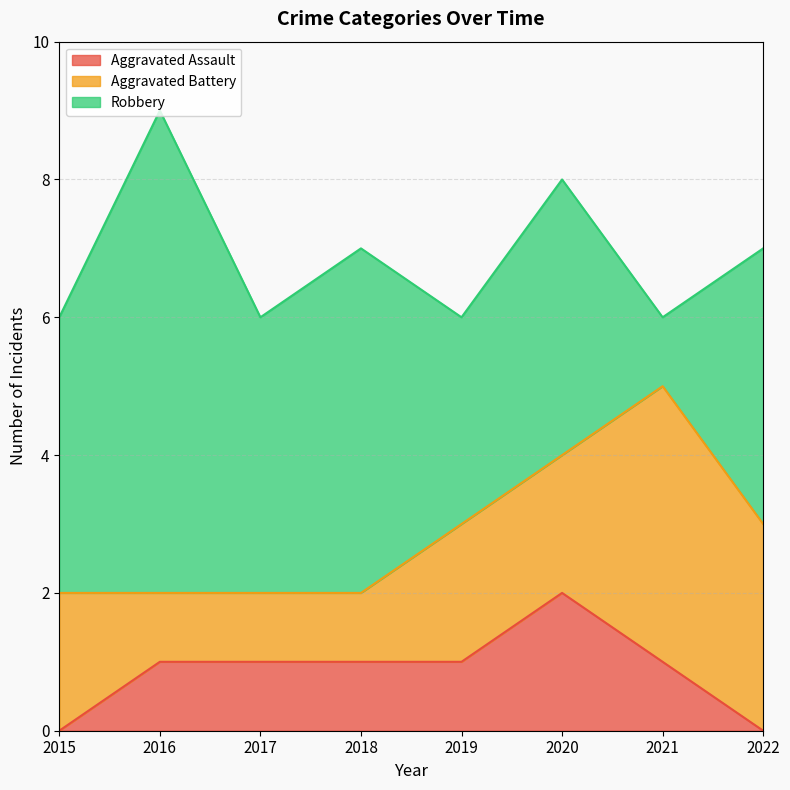

True or false: Robbery and Aggravated Assault cross at least once.

False